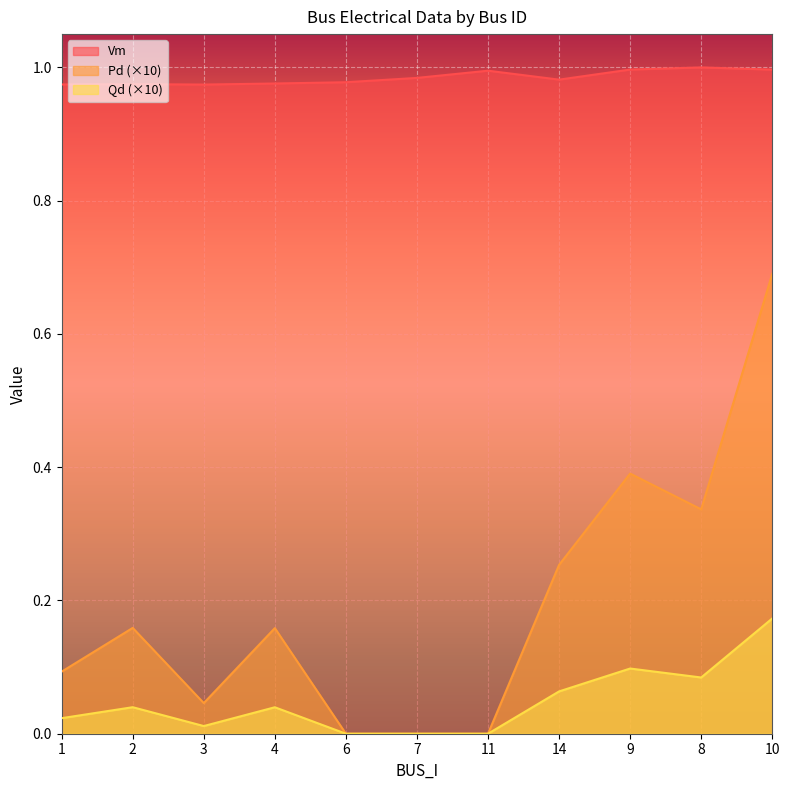

What is the difference between the maximum and minimum values in the Pd series?

0.7